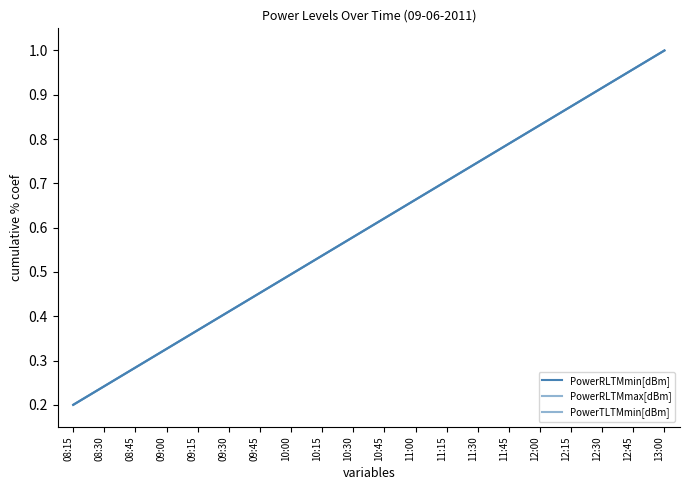

Is it true that PowerTLTMmin[dBm] equals 0.4 at 12:45?

False